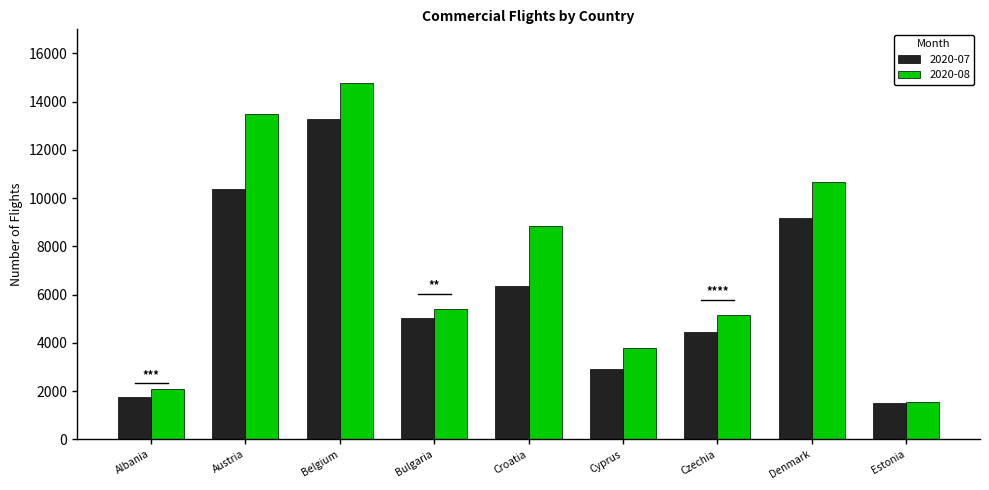

How many values in the 2020-07 series are below 5026?

4